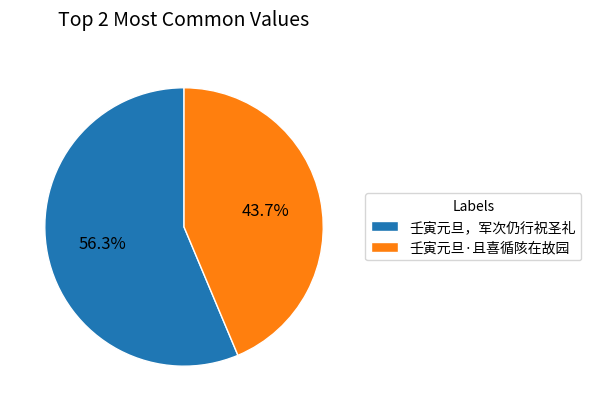

Does 壬寅元旦，军次仍行祝圣礼 represent more than half of the total?

Yes